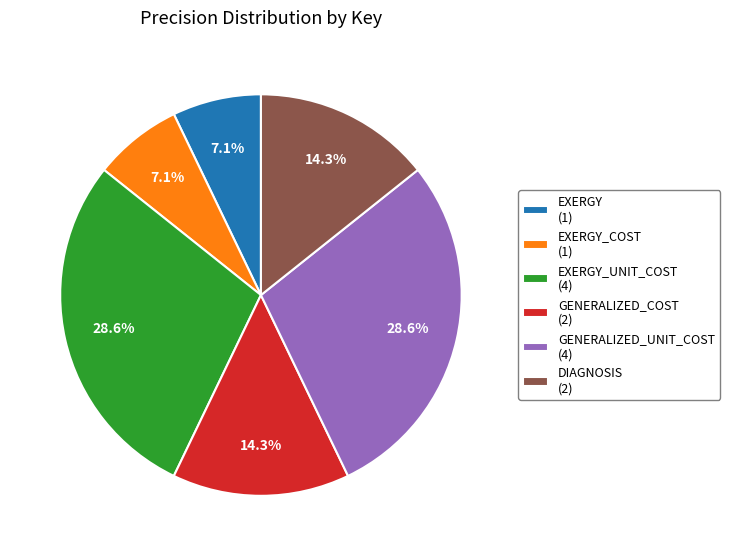

Is there any slice that represents more than half of the pie?

No